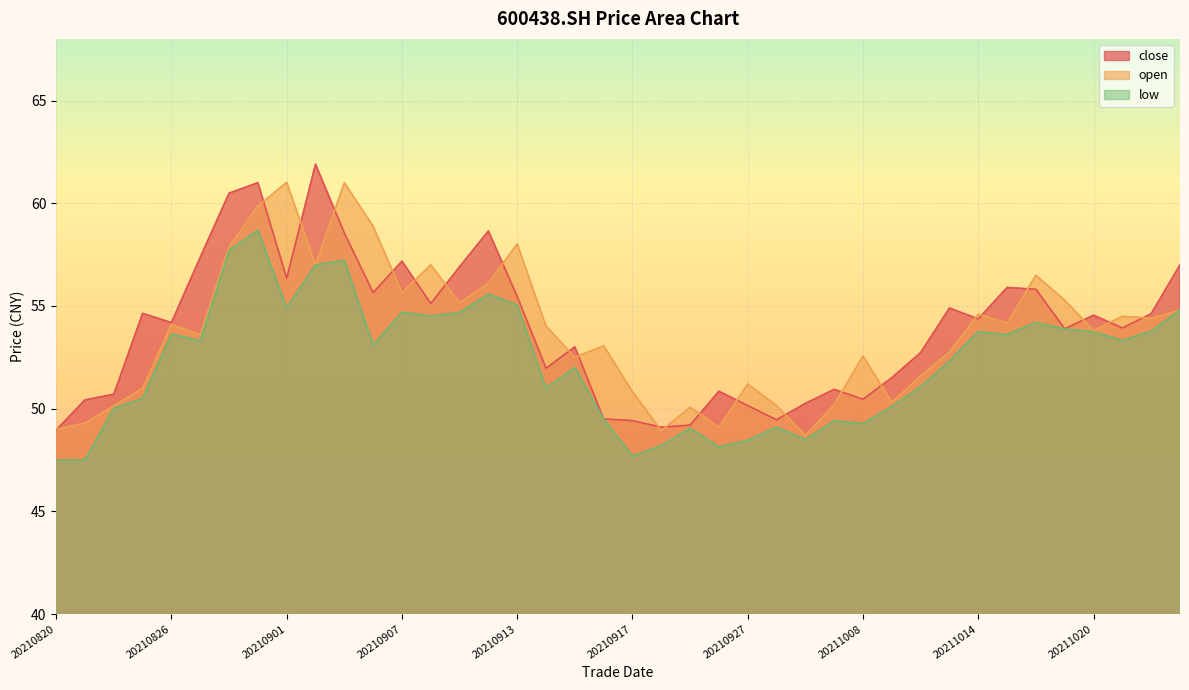

Where is the first local maximum for low?

20210826